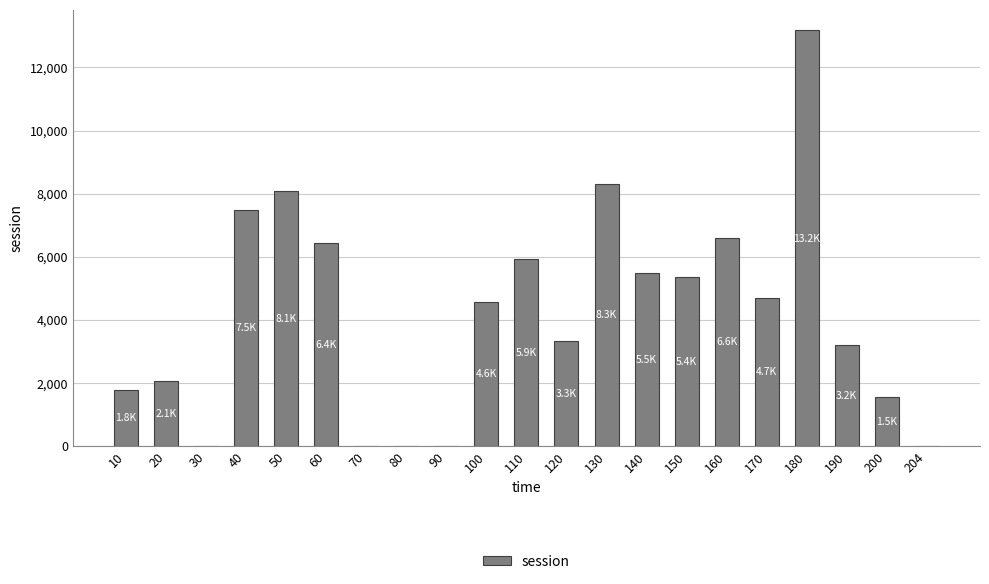

Where is the data nearest to the value 6586?

160